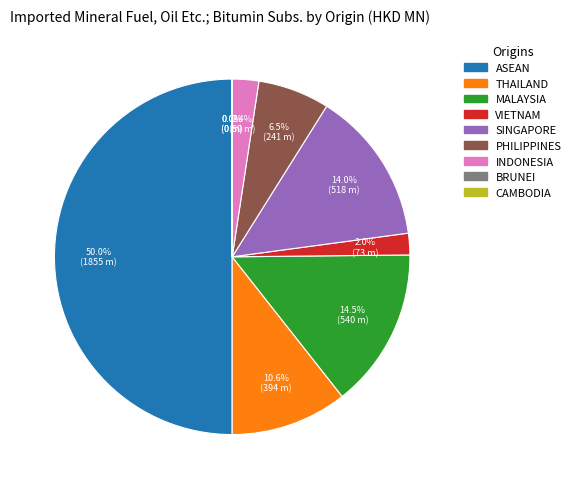

Between ASEAN and MALAYSIA, which is larger?

ASEAN